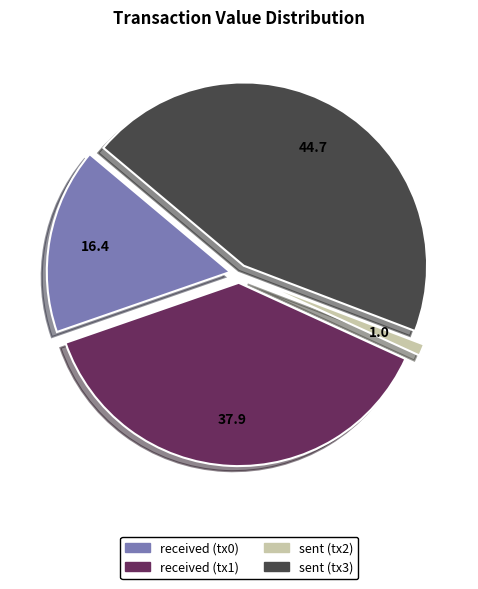

Is there any slice that represents more than half of the pie?

No